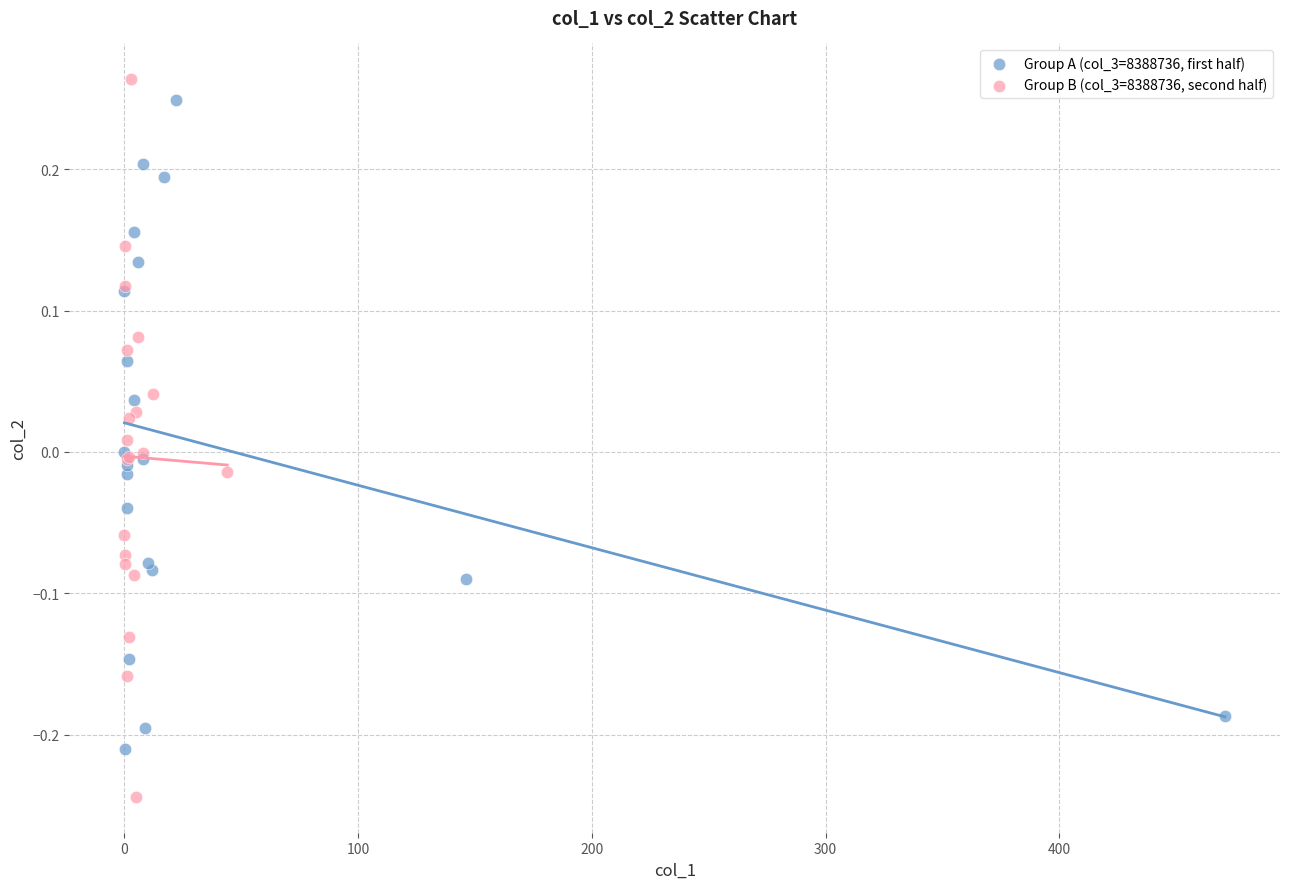

Which series has the widest spread of Y values?

Group B (col_3=8388736, second half)